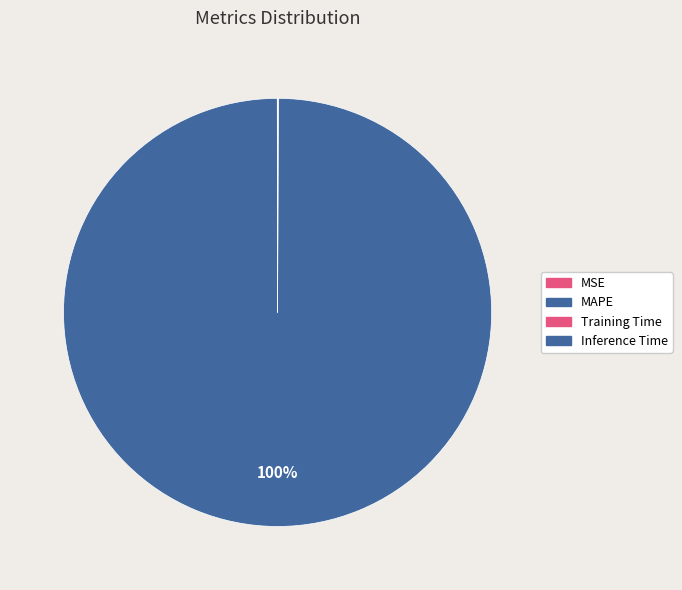

The Inference Time slice represents 1% of the pie. True or false?

False